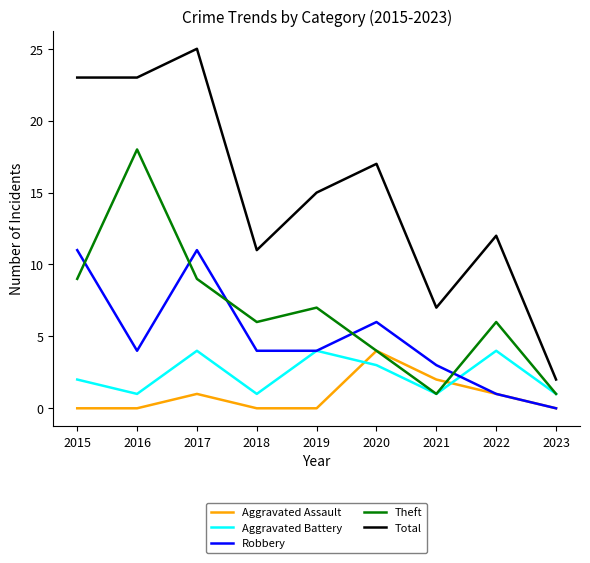

True or false: Robbery and Total intersect in this chart.

False